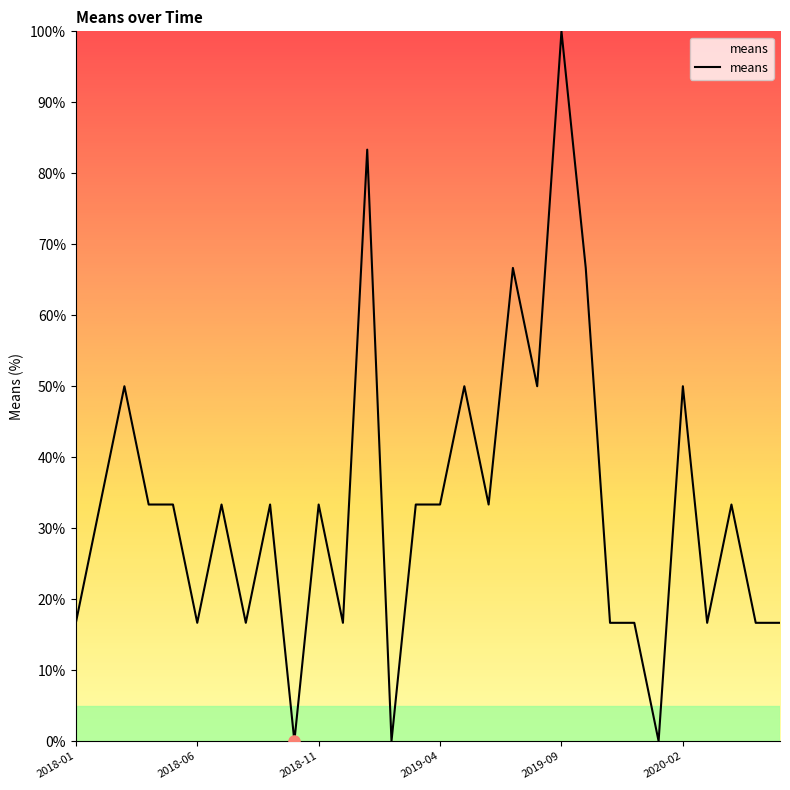

What is the greatest value displayed?

100.0